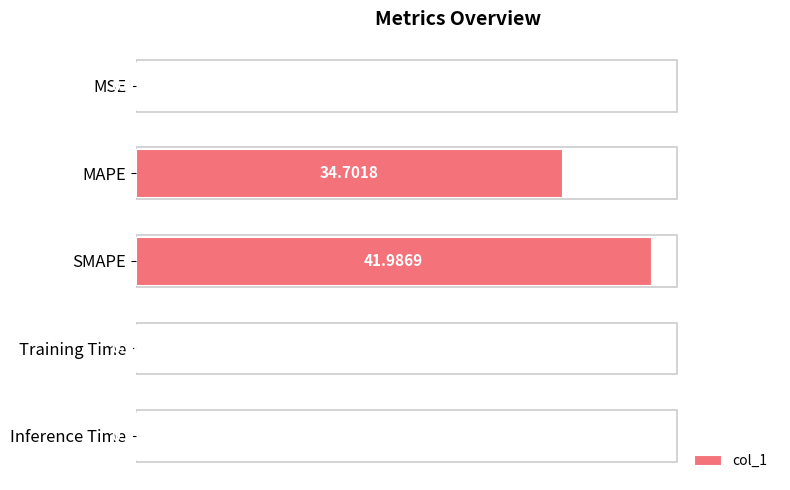

Does the chart contain stacked bars?

No